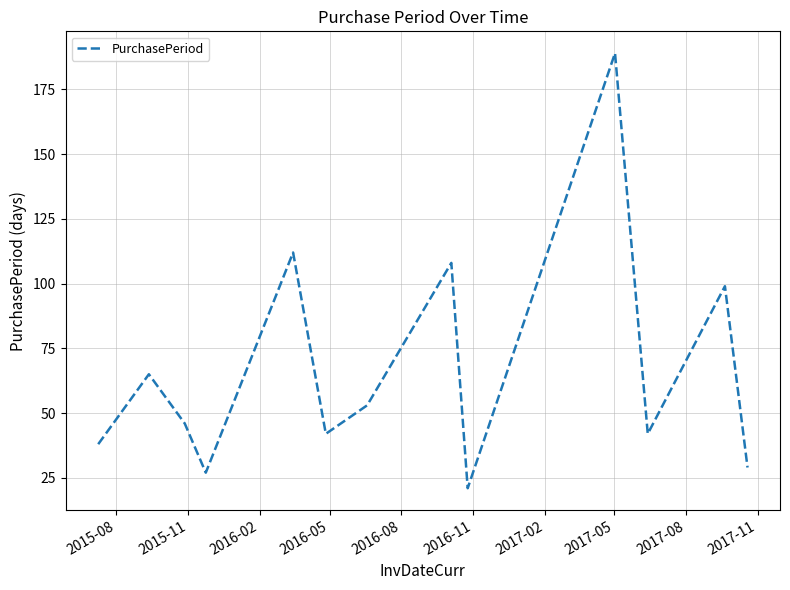

What is the smallest value displayed?

21